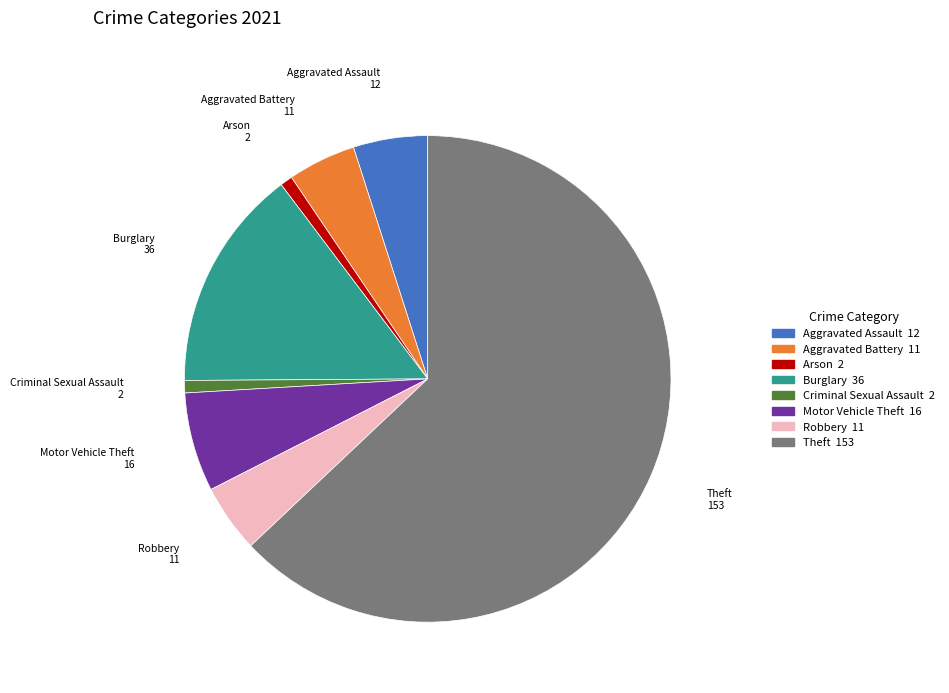

Is there a majority slice in this chart?

Yes